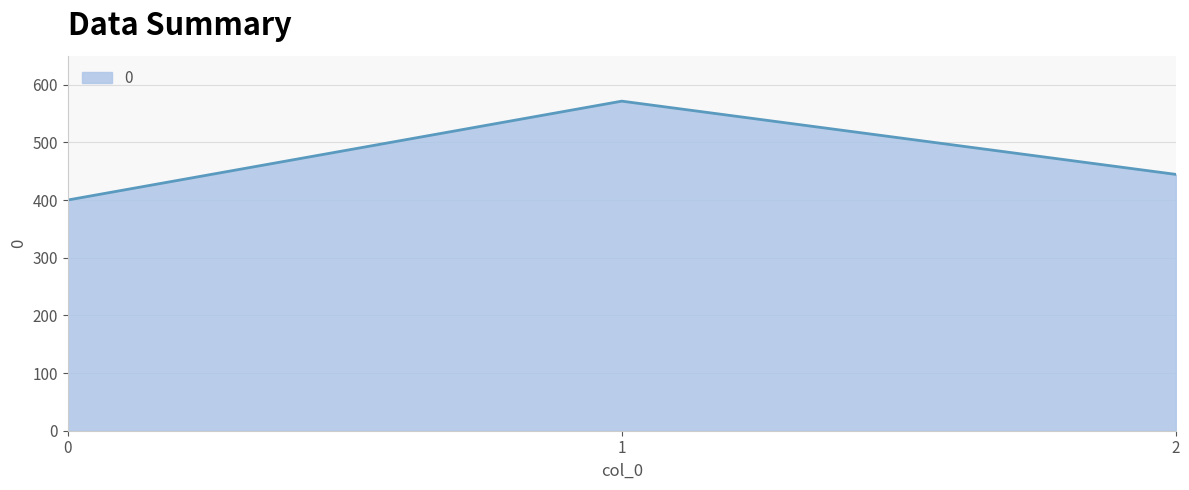

How many values are below 444?

1